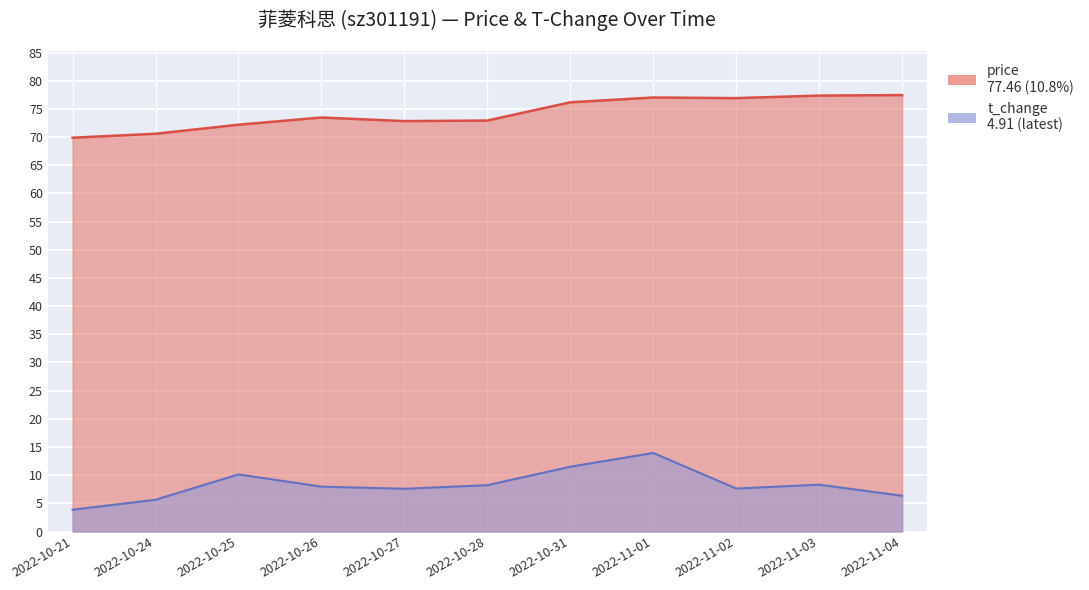

What is the value of the price point at the 10th from the left?

77.4